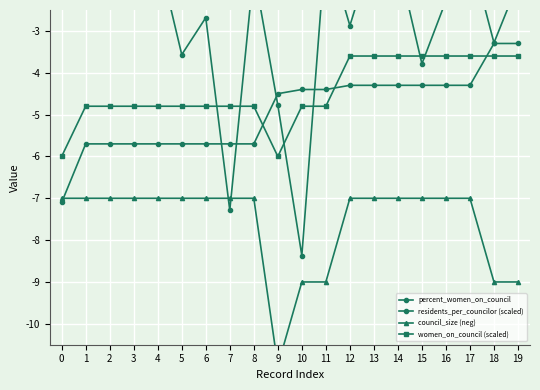

What is the approximate value of council_size (neg) at 16?

-7.0